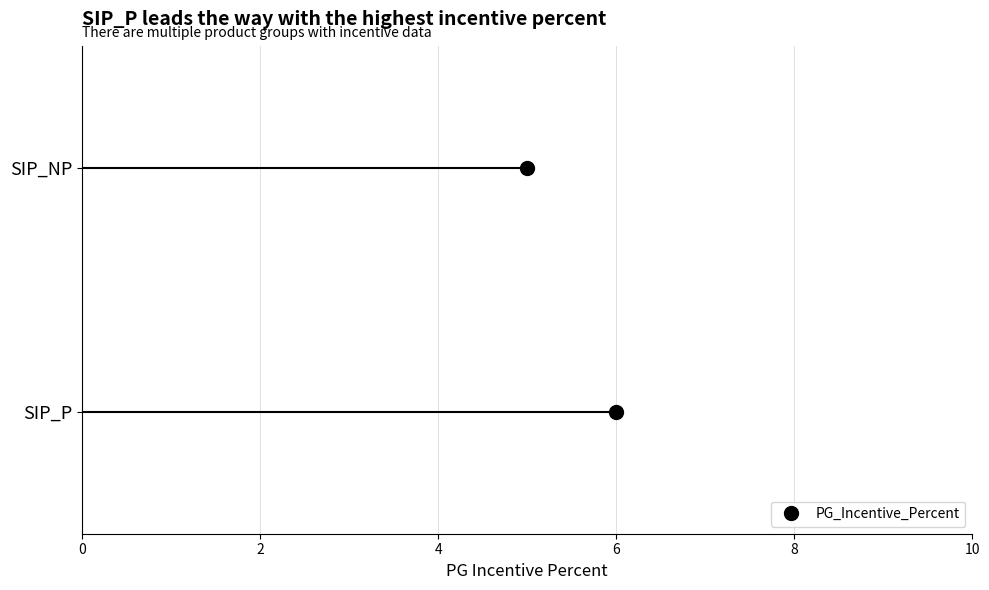

Reading right to left, extract all data points from this chart.

SIP_NP=5	SIP_P=6